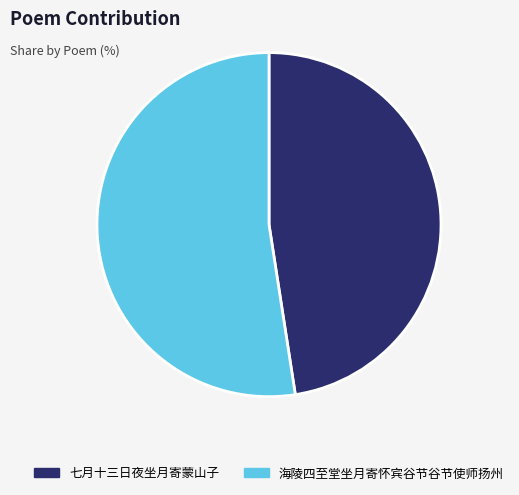

The 海陵四至堂坐月寄怀宾谷节谷节使师扬州 slice represents 59% of the pie. True or false?

False